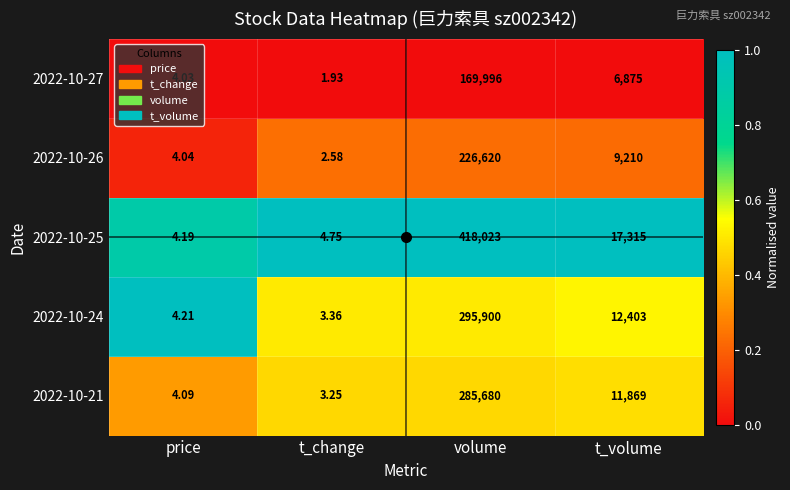

Which category has the lowest value across all series?

t_change